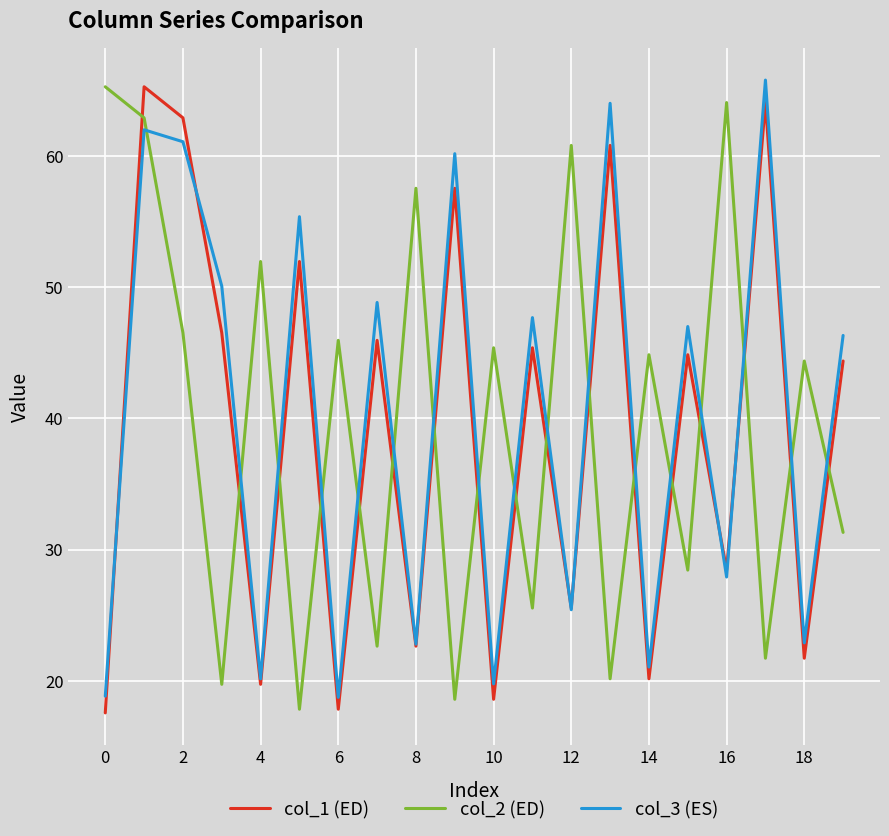

What is the difference between the maximum and minimum values in the col_3 (ES) series?

47.1